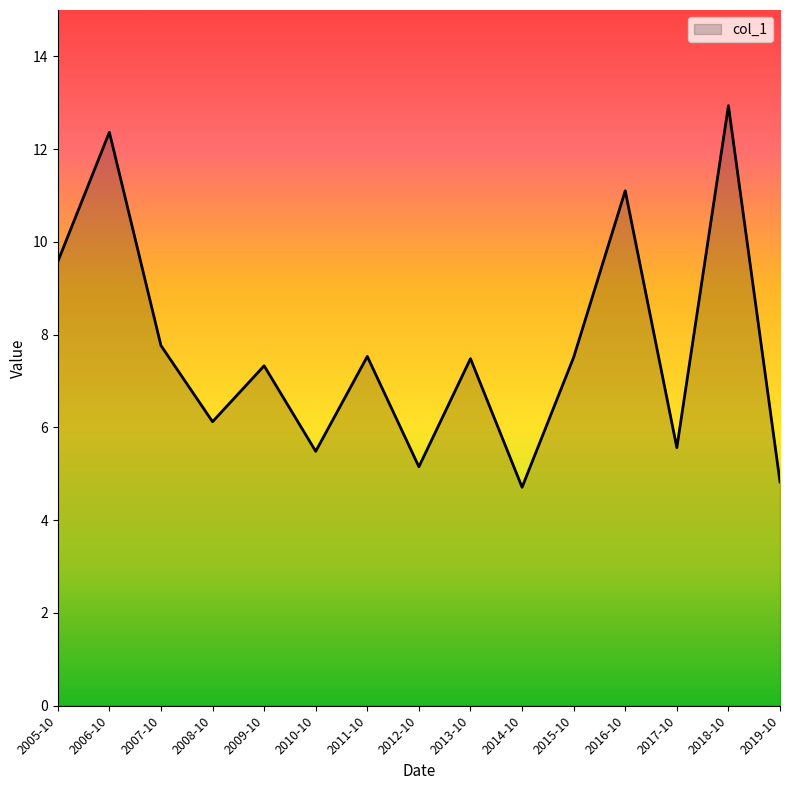

How many distinct data groups are displayed?

1